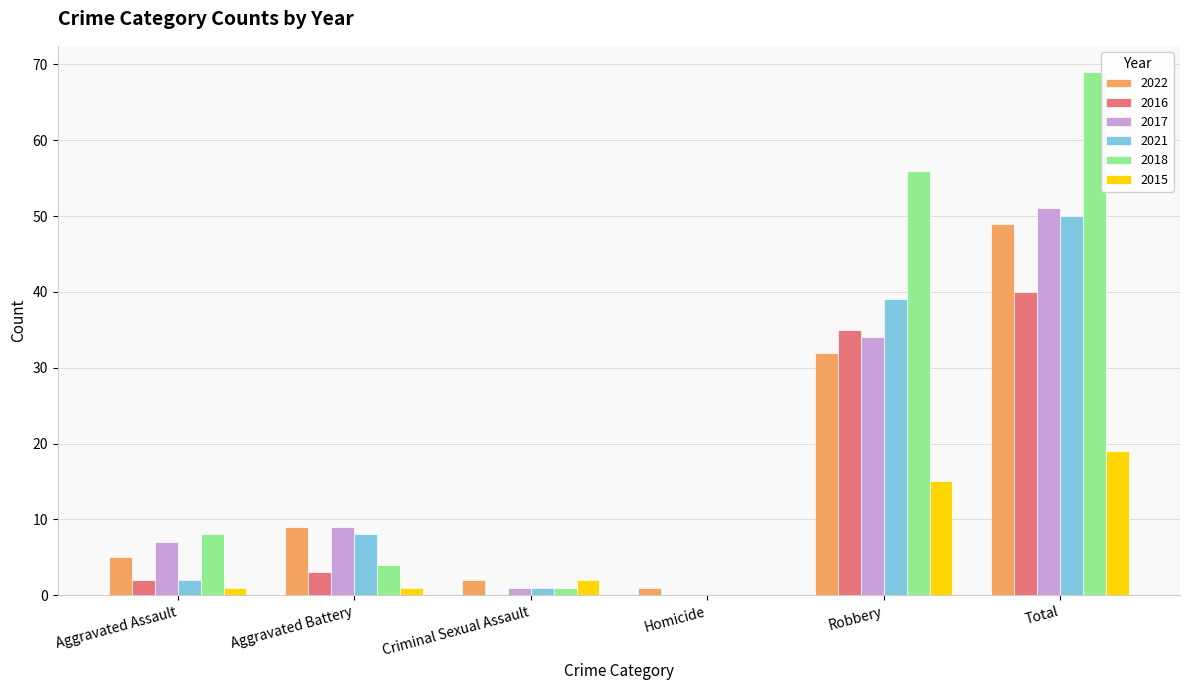

Is the value of 2021 at Aggravated Battery greater than the value of 2016 at Criminal Sexual Assault?

Yes